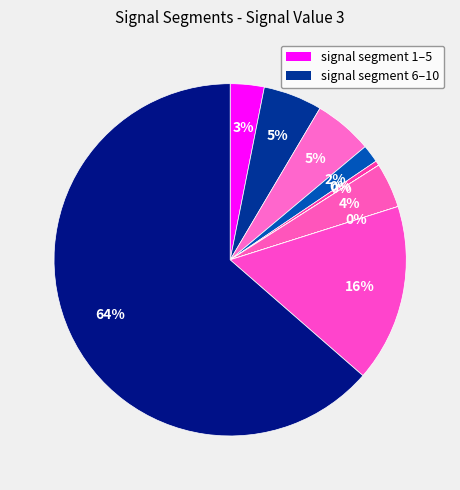

Is there any slice that represents more than half of the pie?

Yes